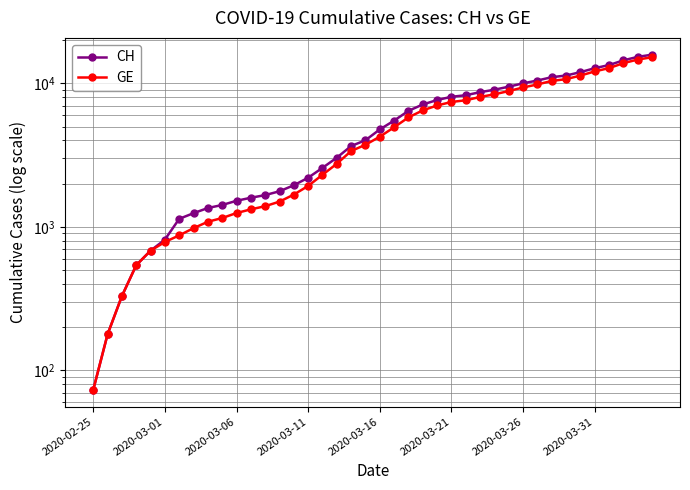

Reading right to left, transcribe all the data shown in this chart.

CH: 15850	15294	14473	13413	12758	11971	11340	11041	10467	10005	9481	9030	8681	8265	8061	7654	7125	6434	5501	4775	4014	3658	3033	2577	2199	1949	1770	1664	1595	1519	1420	1353	1245	1137	814	682	540	329	178	73
GE: 15208	14652	13831	12771	12116	11329	10698	10399	9825	9363	8839	8388	8039	7623	7419	7012	6483	5792	4944	4248	3733	3377	2752	2306	1928	1678	1499	1393	1324	1248	1152	1085	979	872	784	682	540	329	178	73